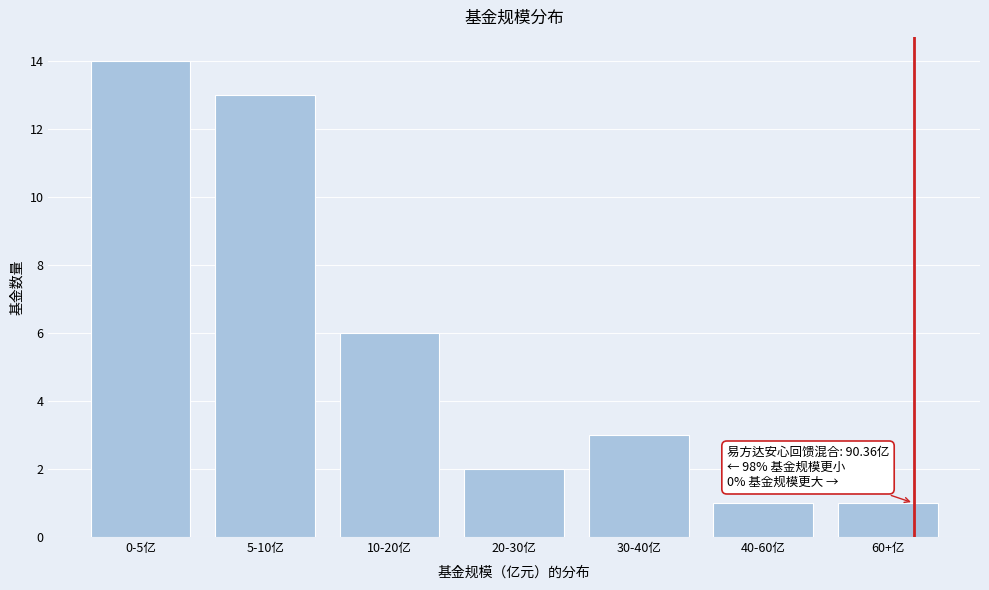

Reading left to right, what are all the values shown in this chart?

14	13	6	2	3	1	1